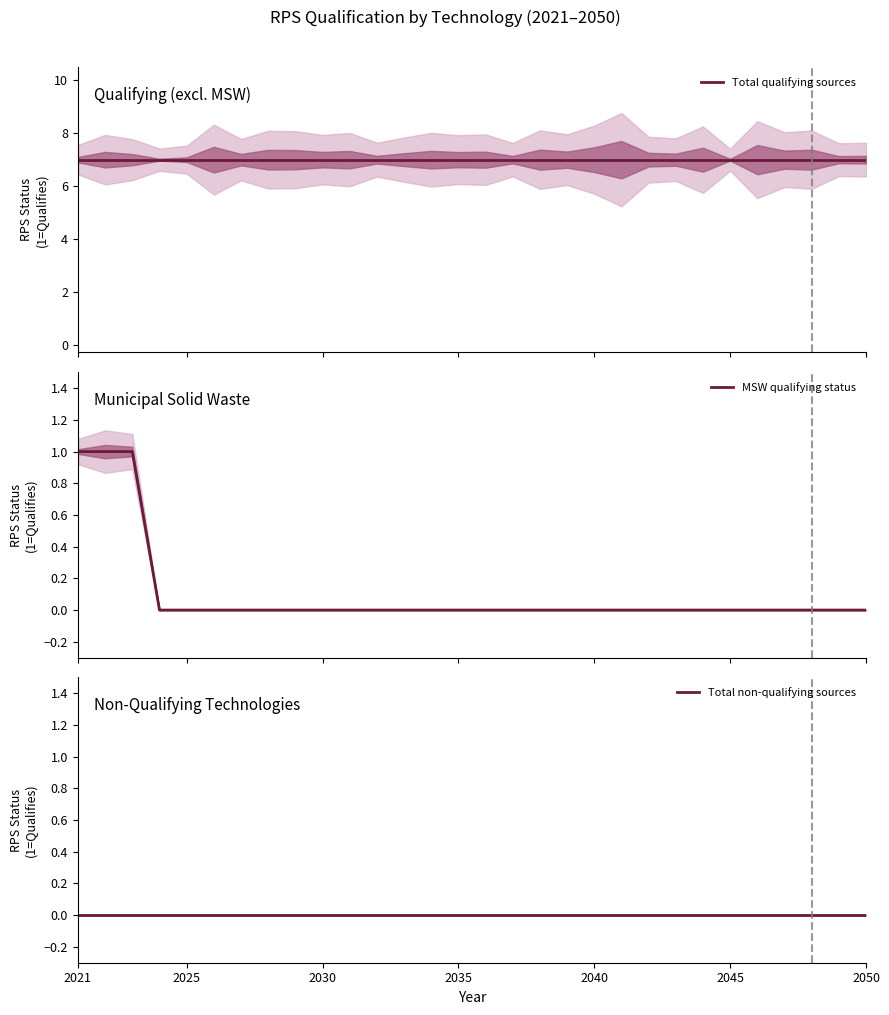

At which label is Total qualifying sources closest to 7?

2021